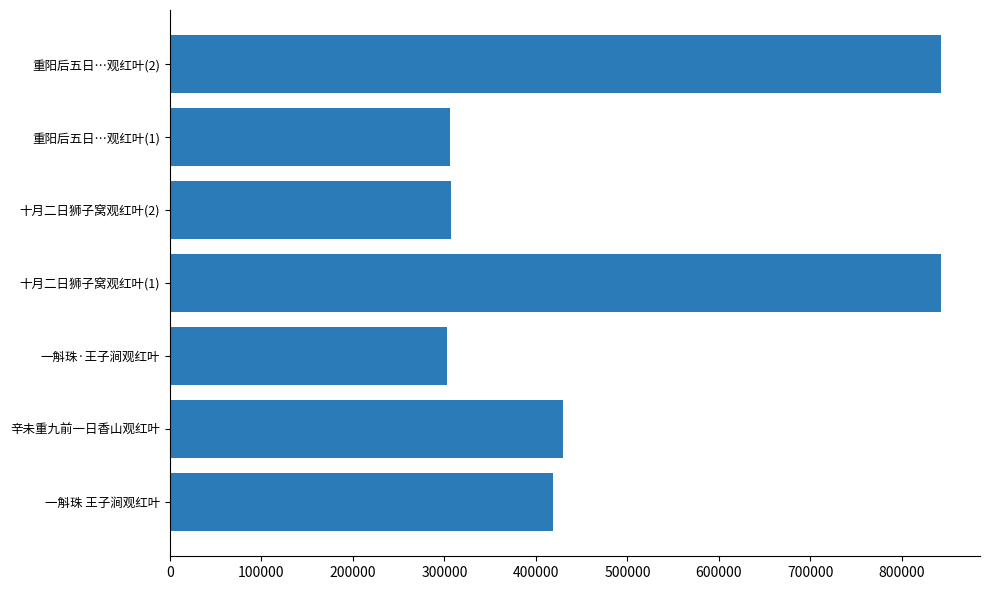

The chart shows a value of 430001 at 辛未重九前一日香山观红叶. True or false?

True